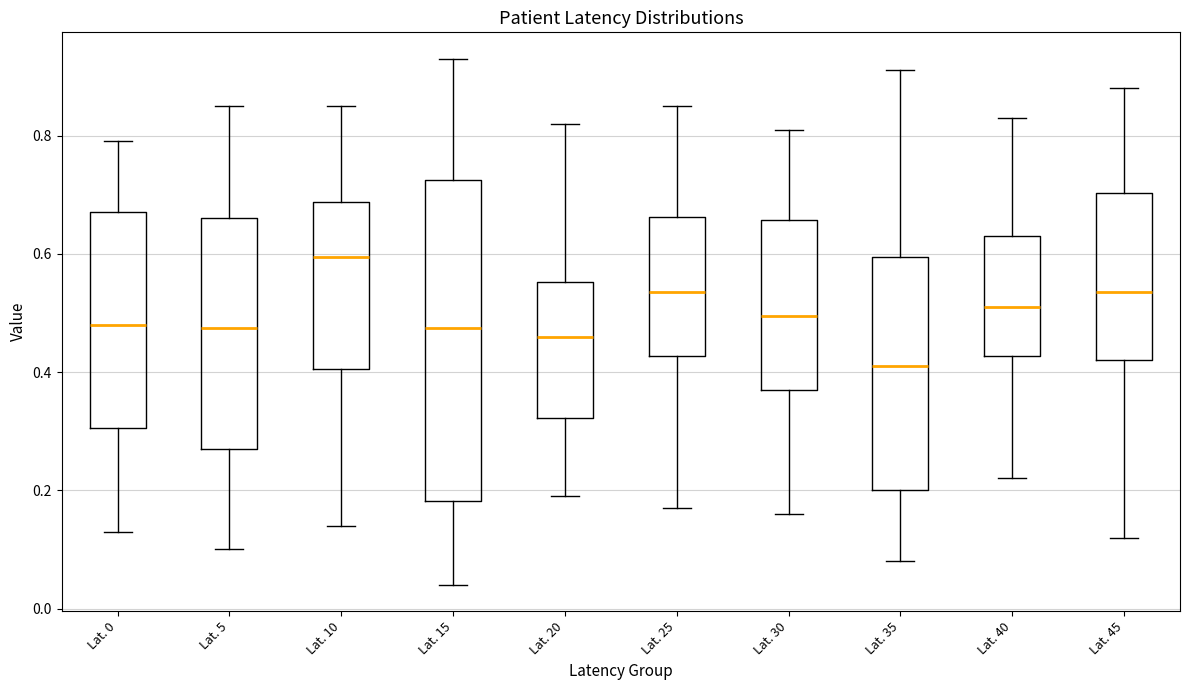

Comparing the boxes themselves (not the whiskers), which one is the tallest?

Lat. 15